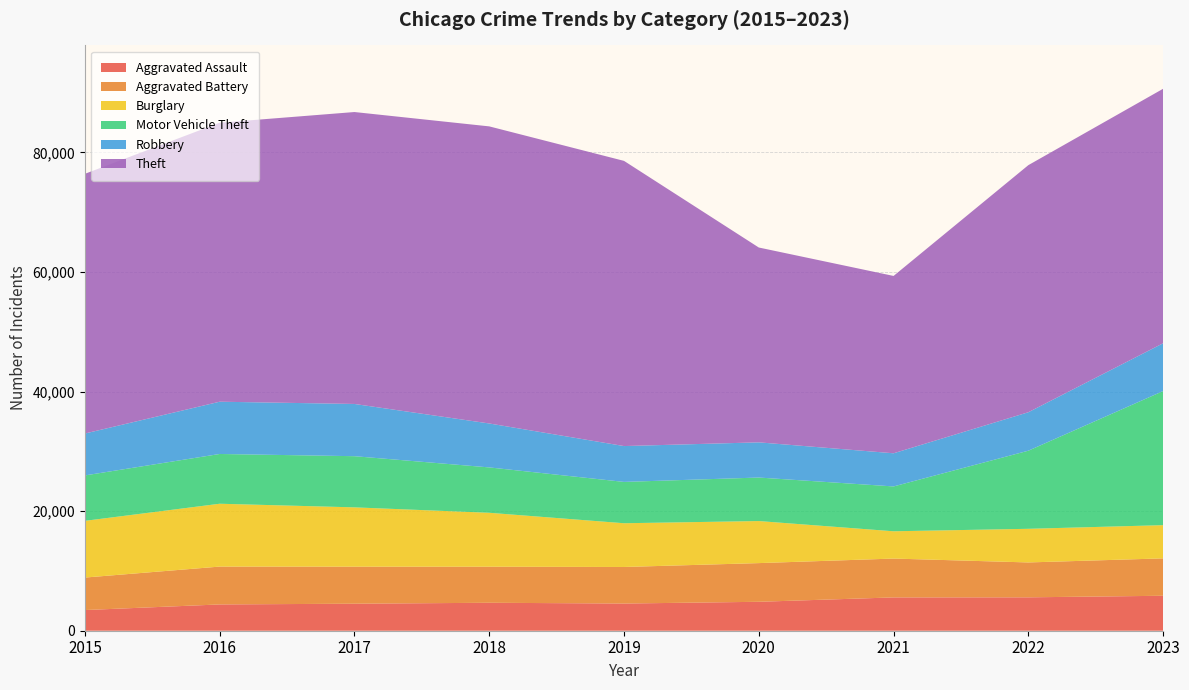

Reading right to left, extract all data points from this chart.

Aggravated Assault: 2023=5846	2022=5585	2021=5571	2020=4838	2019=4546	2018=4675	2017=4518	2016=4395	2015=3456
Aggravated Battery: 2023=6252	2022=5833	2021=6495	2020=6469	2019=6113	2018=6029	2017=6191	2016=6329	2015=5434
Burglary: 2023=5555	2022=5625	2021=4563	2020=7033	2019=7315	2018=9018	2017=9920	2016=10511	2015=9485
Motor Vehicle Theft: 2023=22423	2022=13061	2021=7498	2020=7275	2019=6911	2018=7587	2017=8556	2016=8320	2015=7592
Robbery: 2023=7994	2022=6431	2021=5545	2020=5885	2019=5994	2018=7348	2017=8735	2016=8741	2015=7010
Theft: 2023=42555	2022=41318	2021=29655	2020=32580	2019=47687	2018=49679	2017=48815	2016=46652	2015=43426